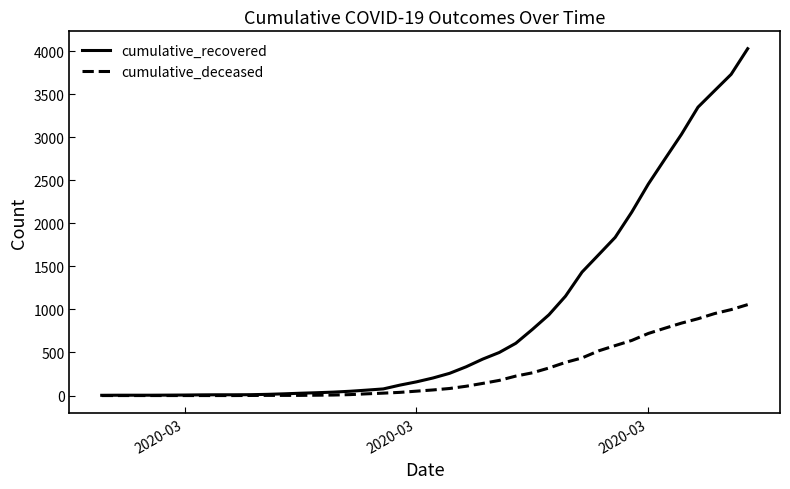

How many categories are shown in the chart?

40